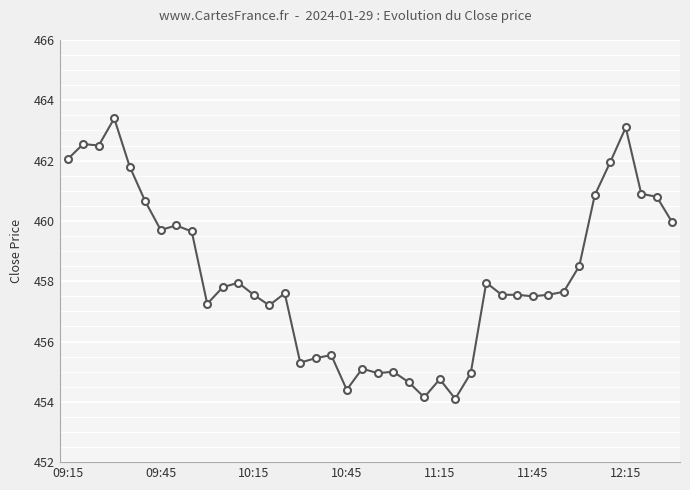

What is the maximum value shown in the chart?

463.4